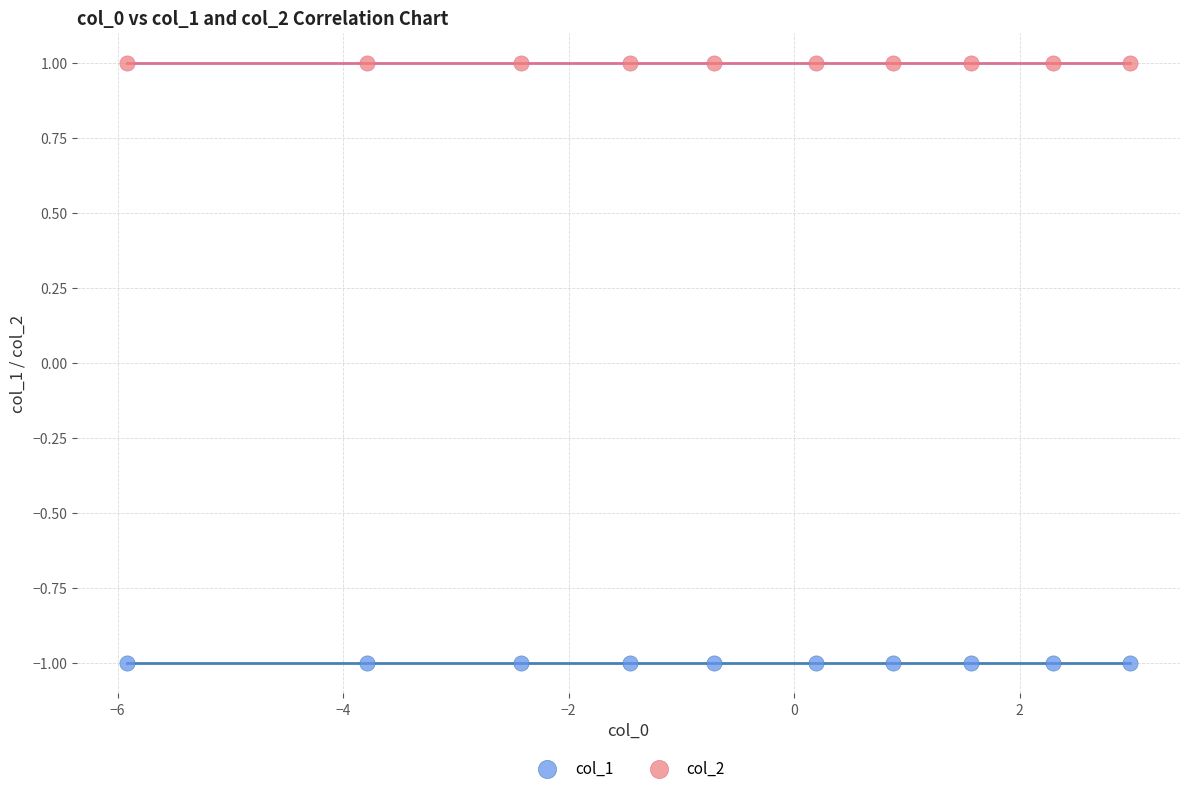

What are all the series names shown in the legend?

col_1, col_2